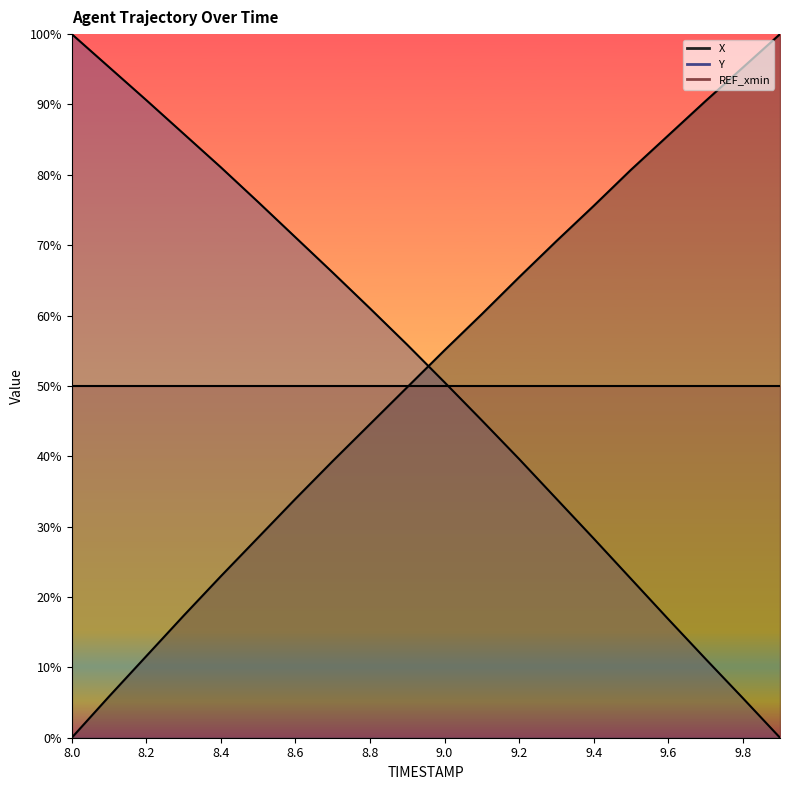

Between 8.4 and 8.9, which series saw the biggest shift?

X